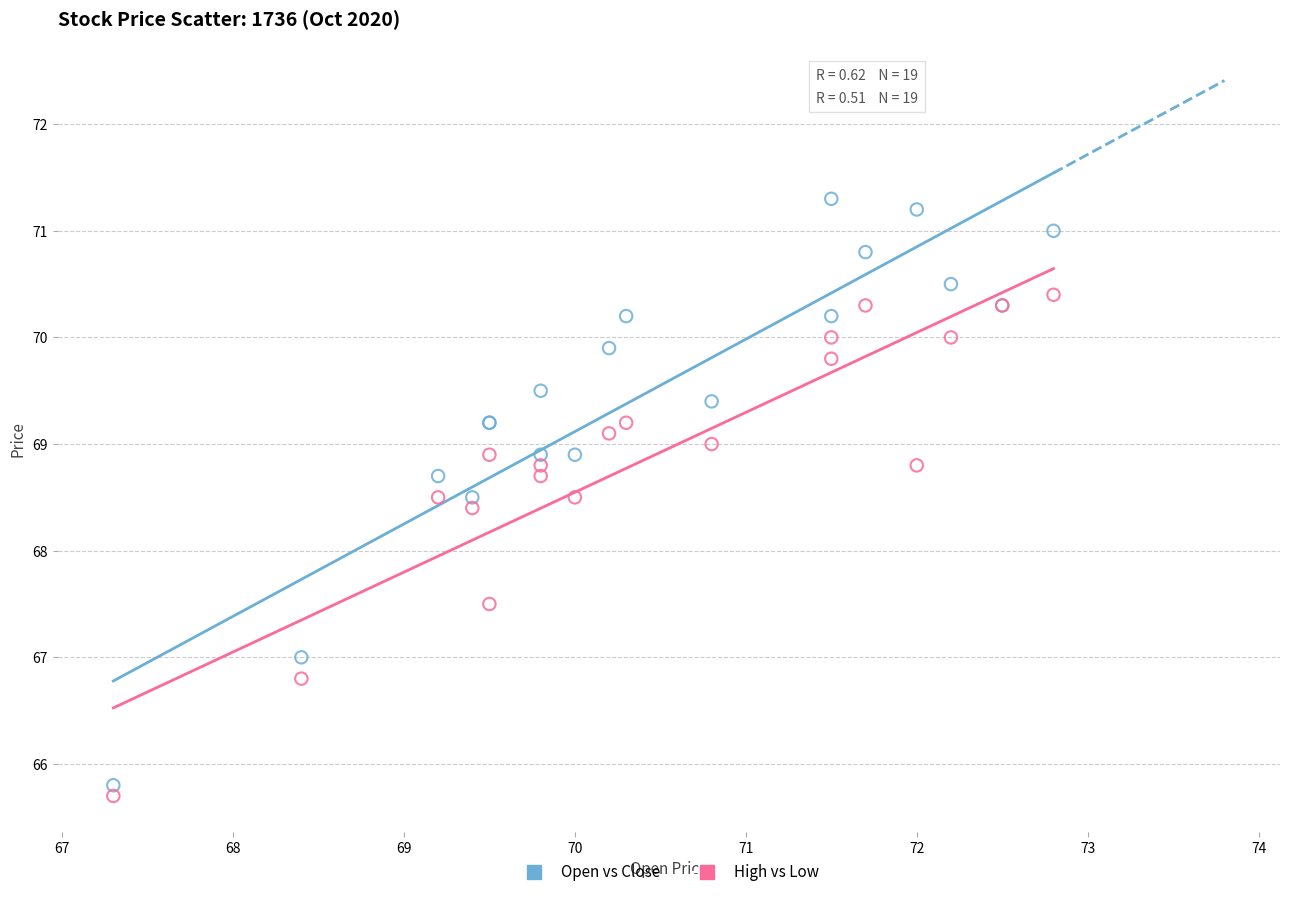

Which series has the largest Y range (max minus min)?

Open vs Close